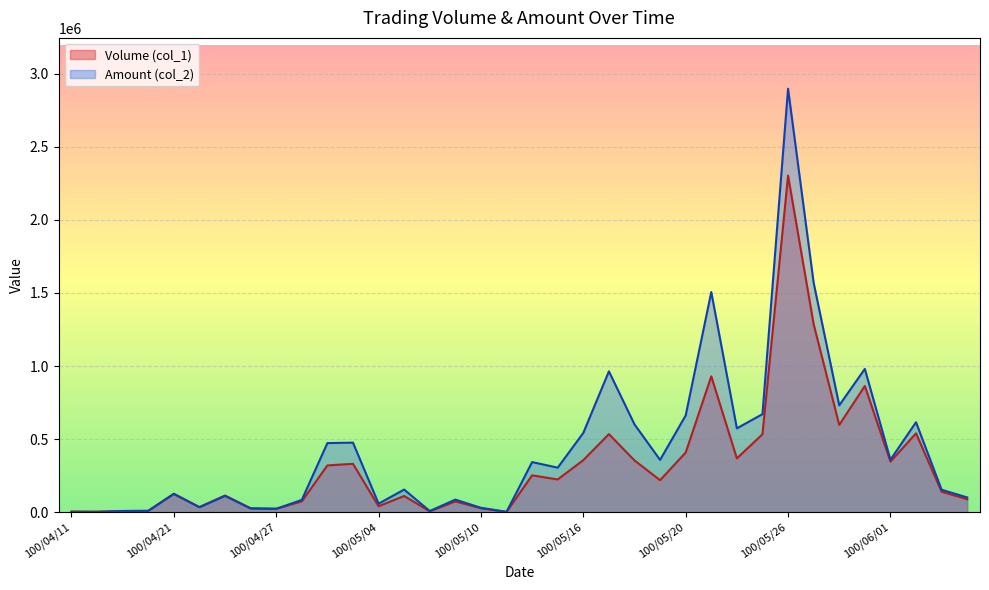

What are all the series names shown in the legend?

Volume (col_1), Amount (col_2)